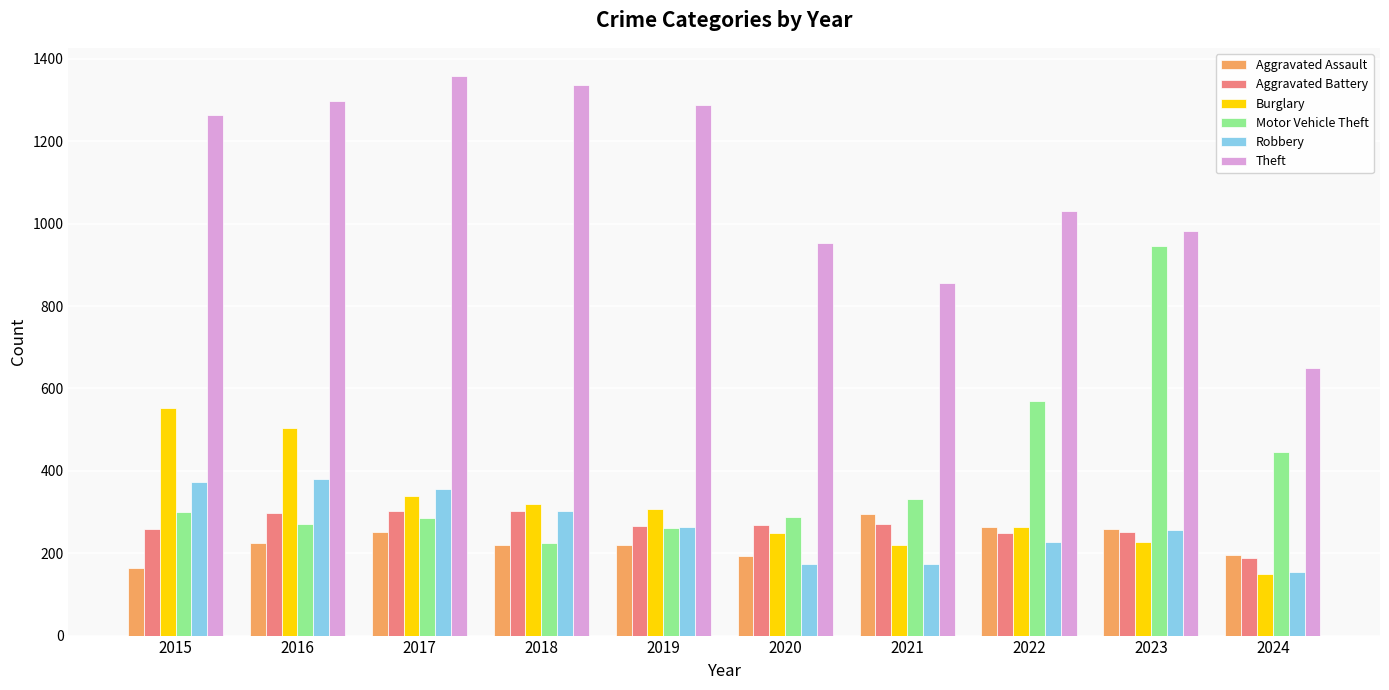

What is the spread (max minus min) of values at 2017?

1108